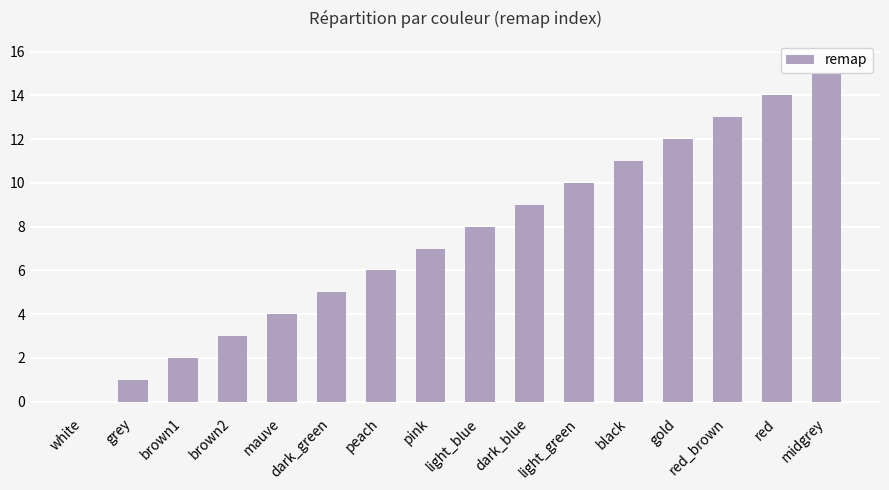

Are the bars grouped side by side (vs. stacked)?

No